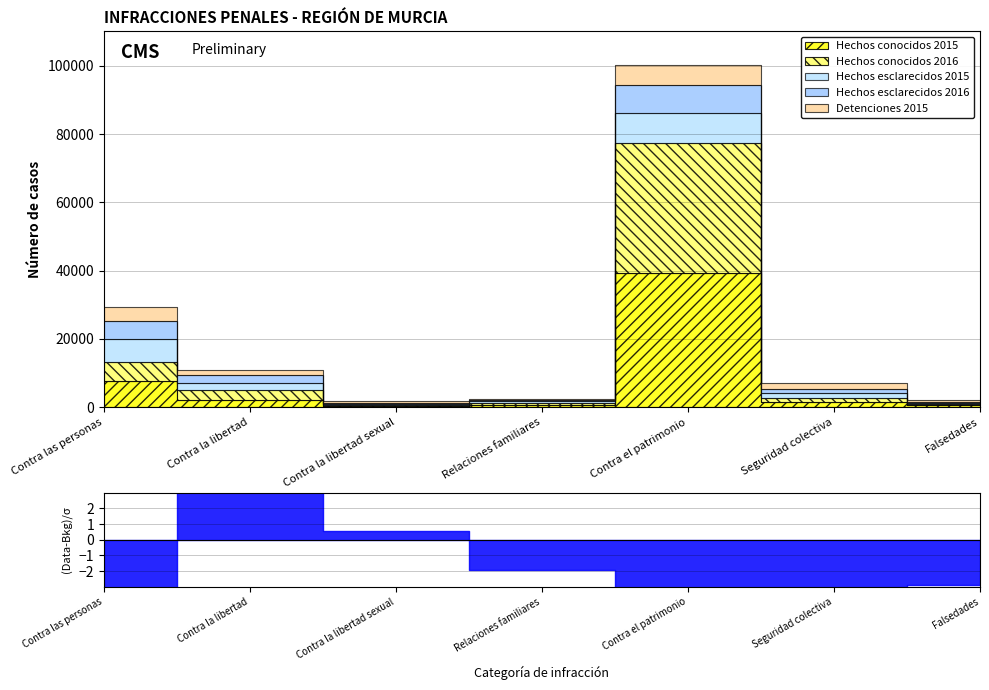

How many data points does each series have?

7